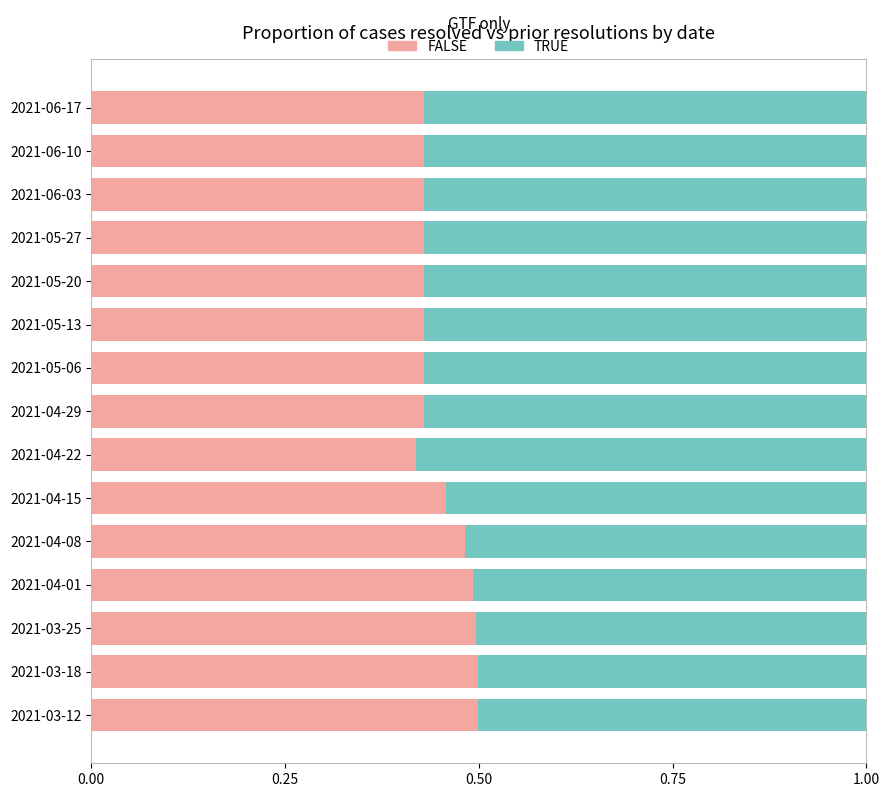

What is the total value across all series at 2021-06-03?

1.0